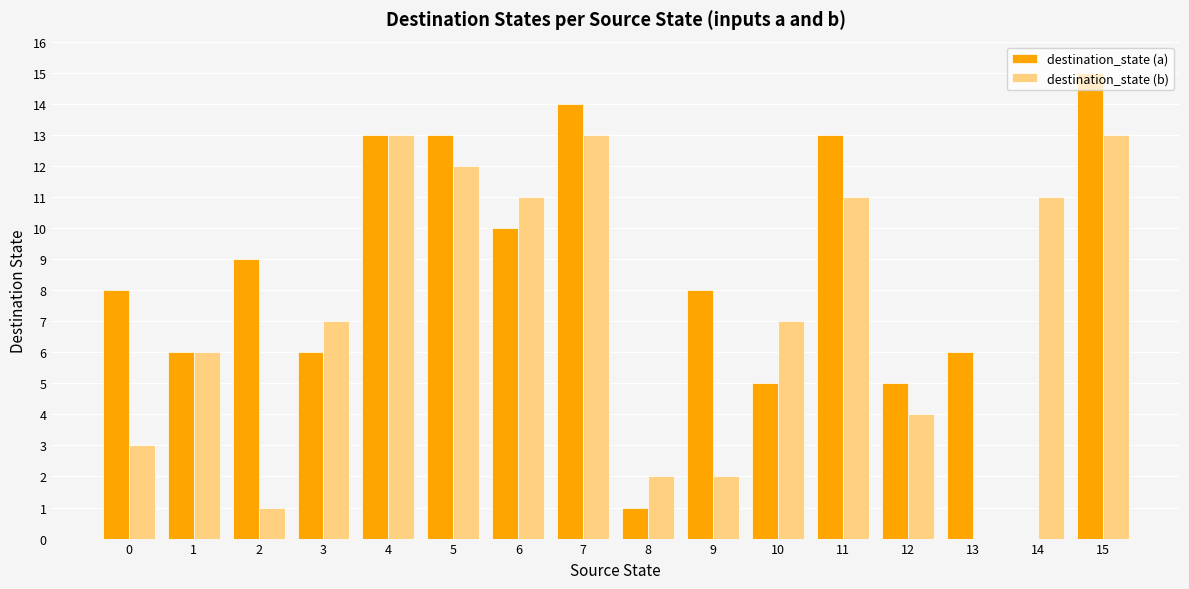

Which series has the largest range (max minus min)?

destination_state (a)